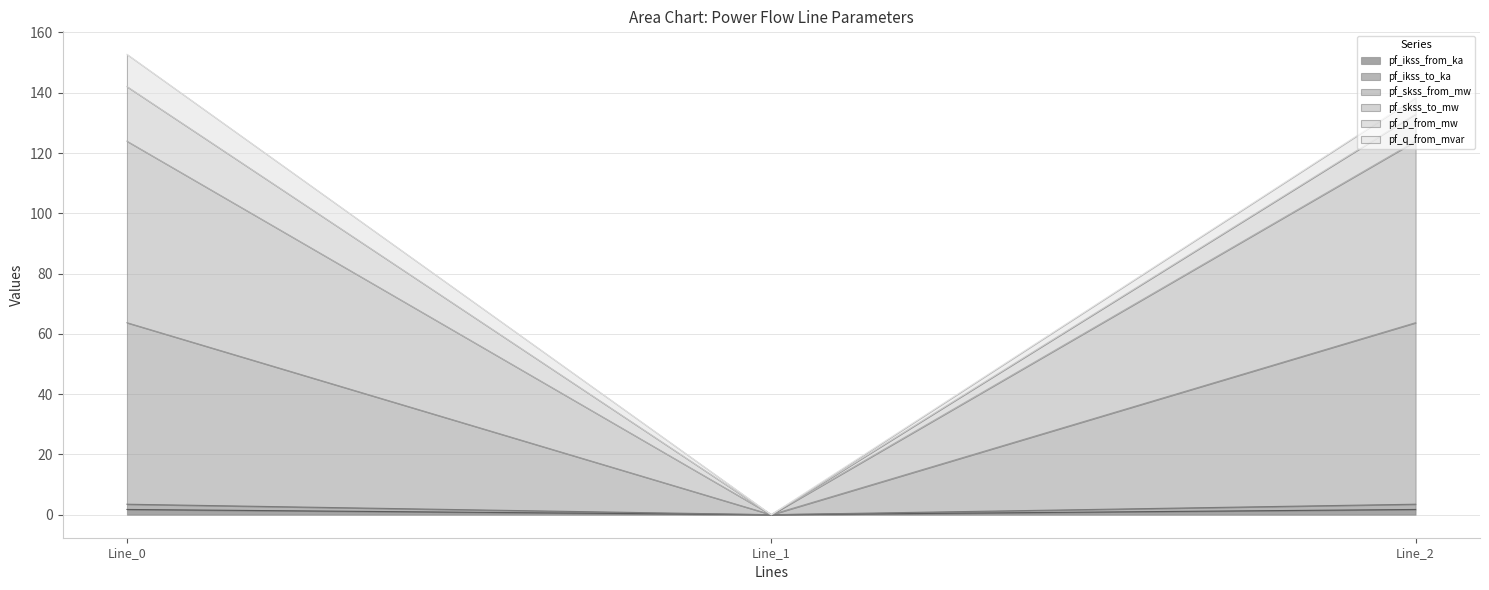

Which has a higher value, Line_1 or Line_2?

Line_2